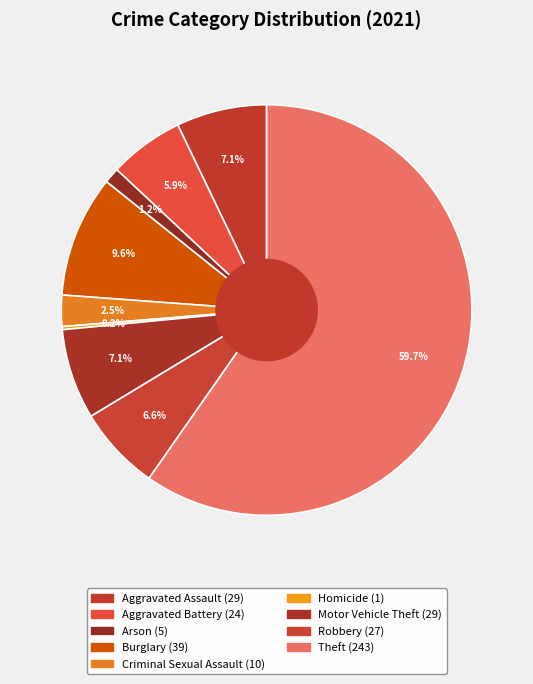

To the nearest percent, what is the combined percentage of Robbery and Homicide?

7%